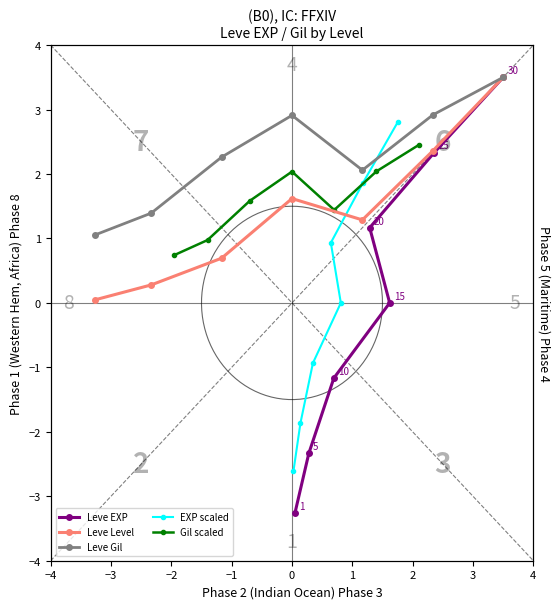

What is the sum of the EXP scaled values at 1 and −2?

0.9